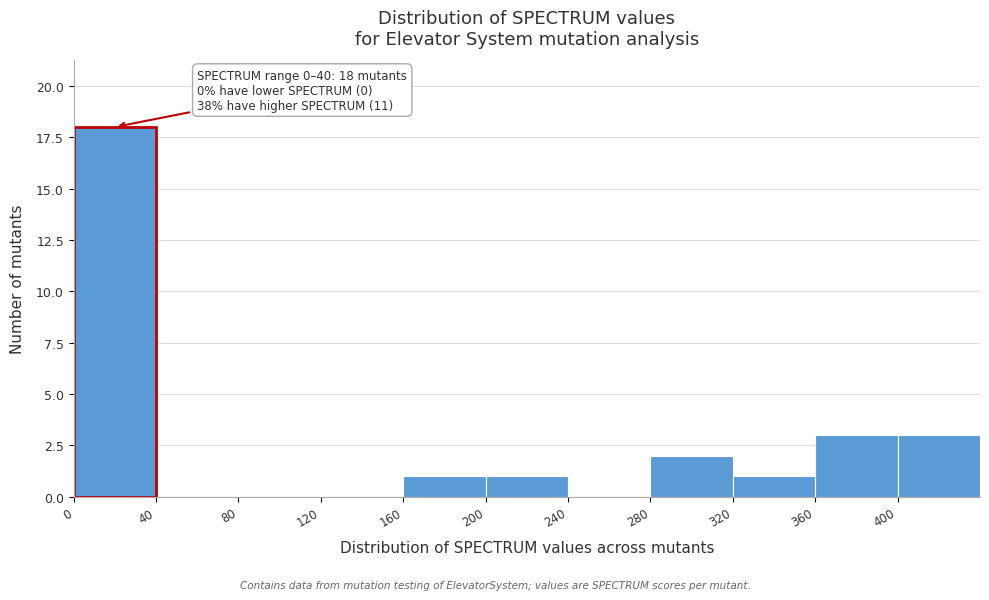

Which range on the x-axis has the tallest bar?

0 to 40